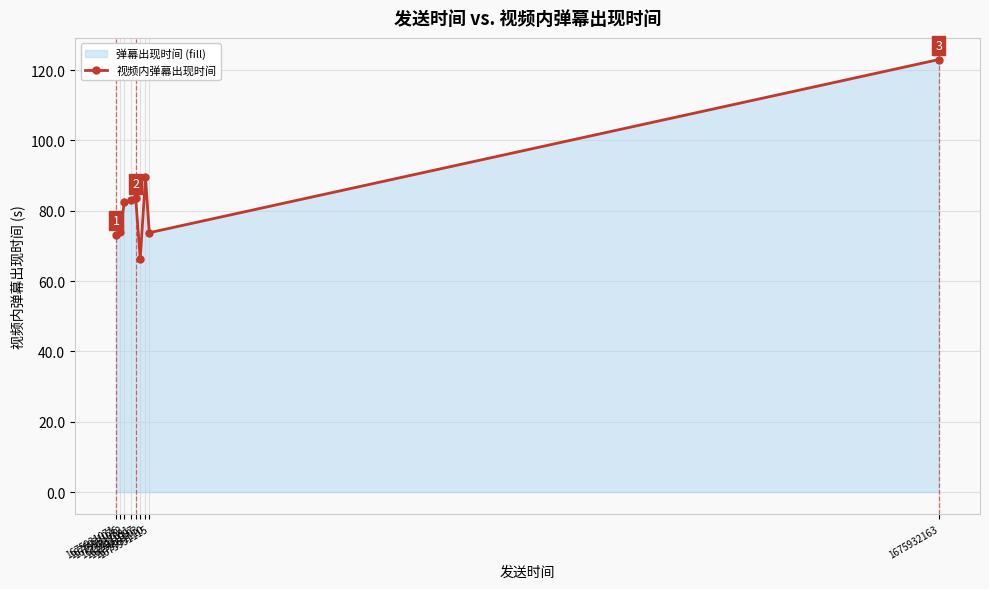

What is the value of the 5th point from the left?

83.6